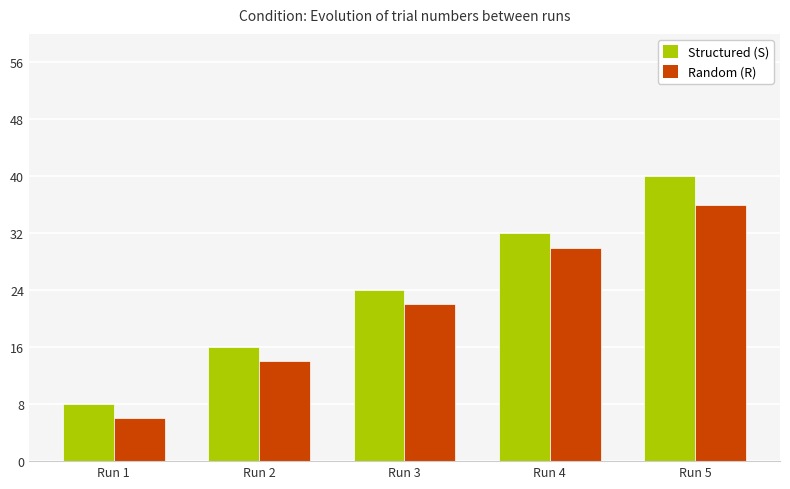

Which category has the highest value in the Structured (S) series?

Run 5